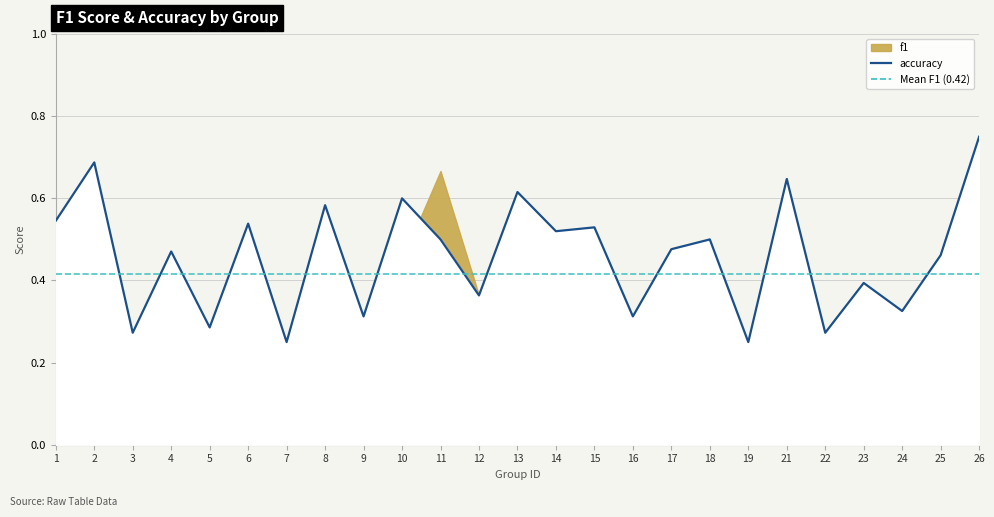

Rank the categories by value from highest to lowest.

26, 2, 21, 13, 10, 8, 1, 6, 15, 14, 11, 18, 17, 4, 25, 23, 12, 24, 9, 16, 5, 3, 22, 7, 19